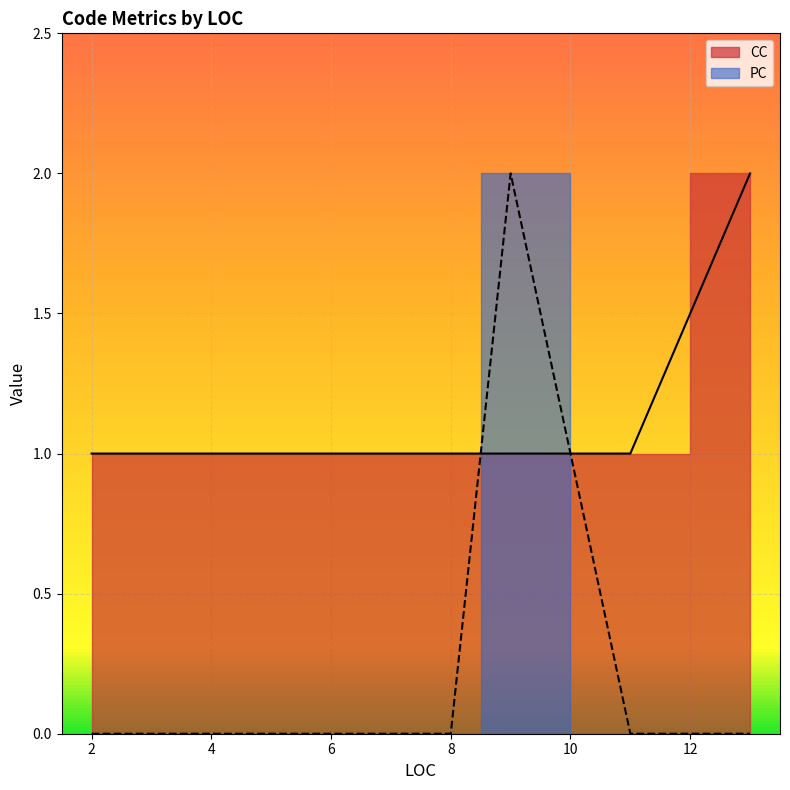

Rank the series at 2 from lowest to highest value.

PC, CC